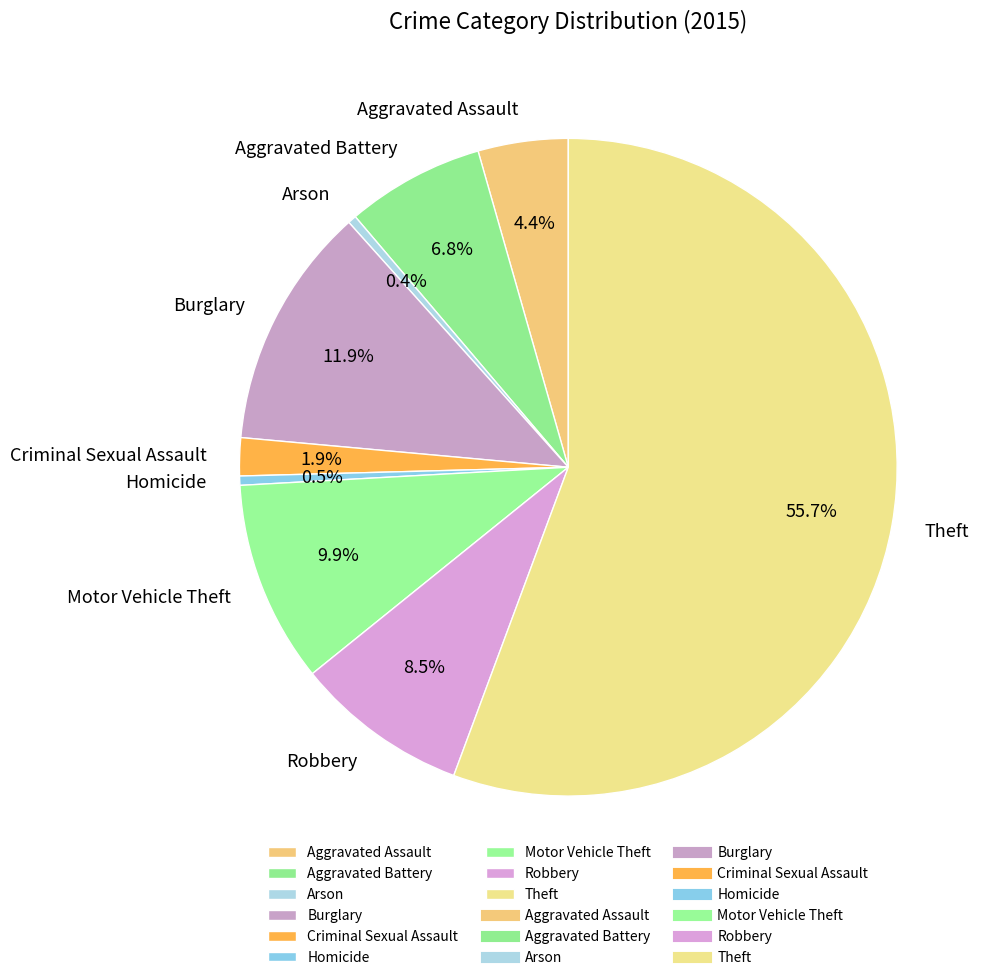

Which category has the biggest portion of the pie?

Theft